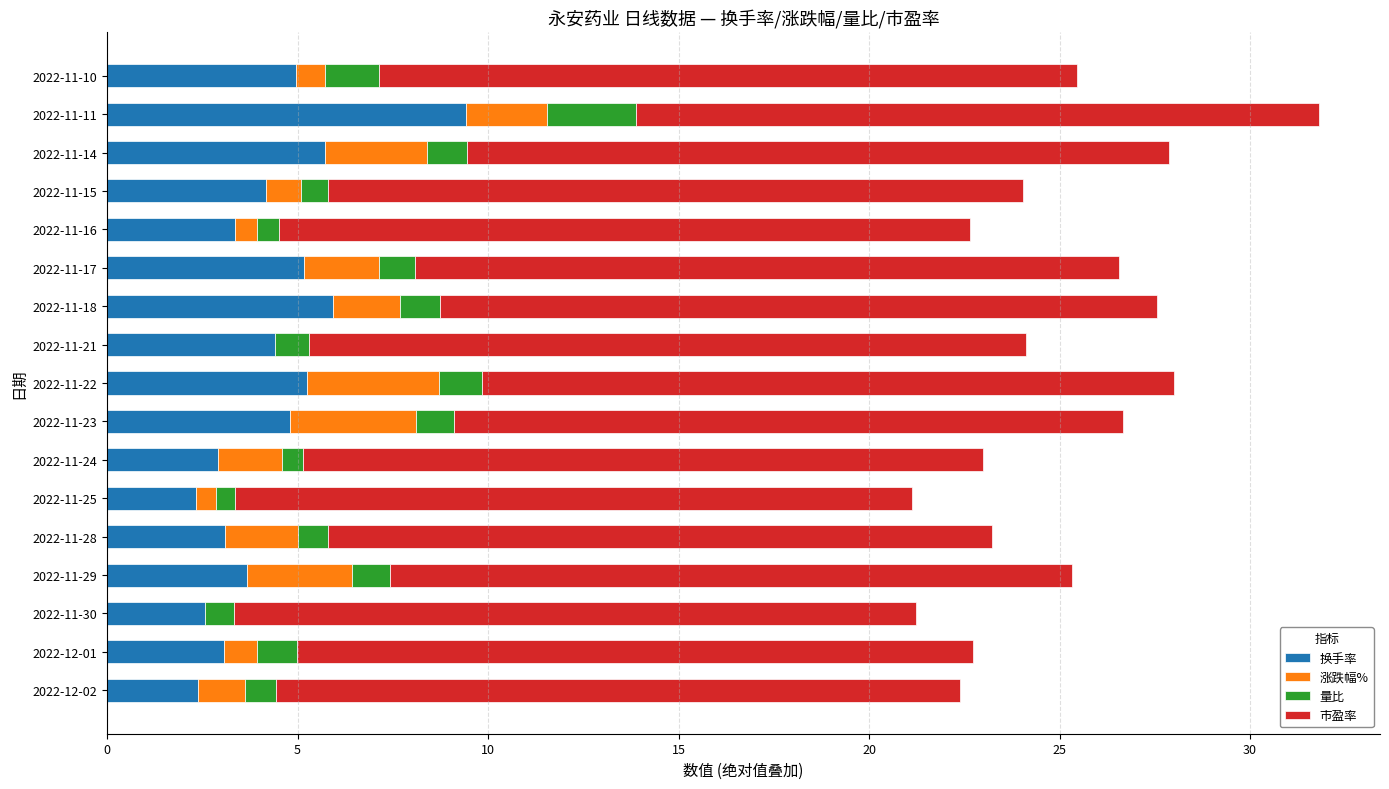

What is the total value across all series at 2022-12-01?

22.7